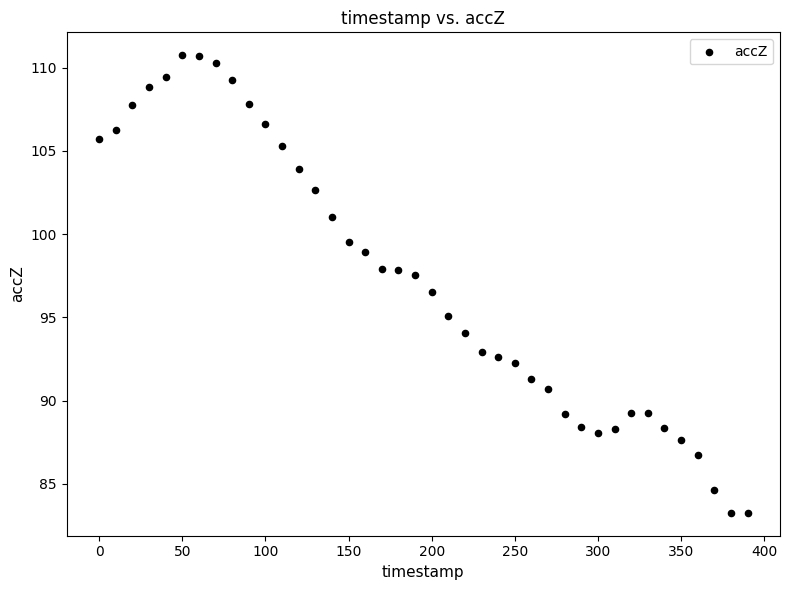

What is the range of Y values (max minus min)?

27.5